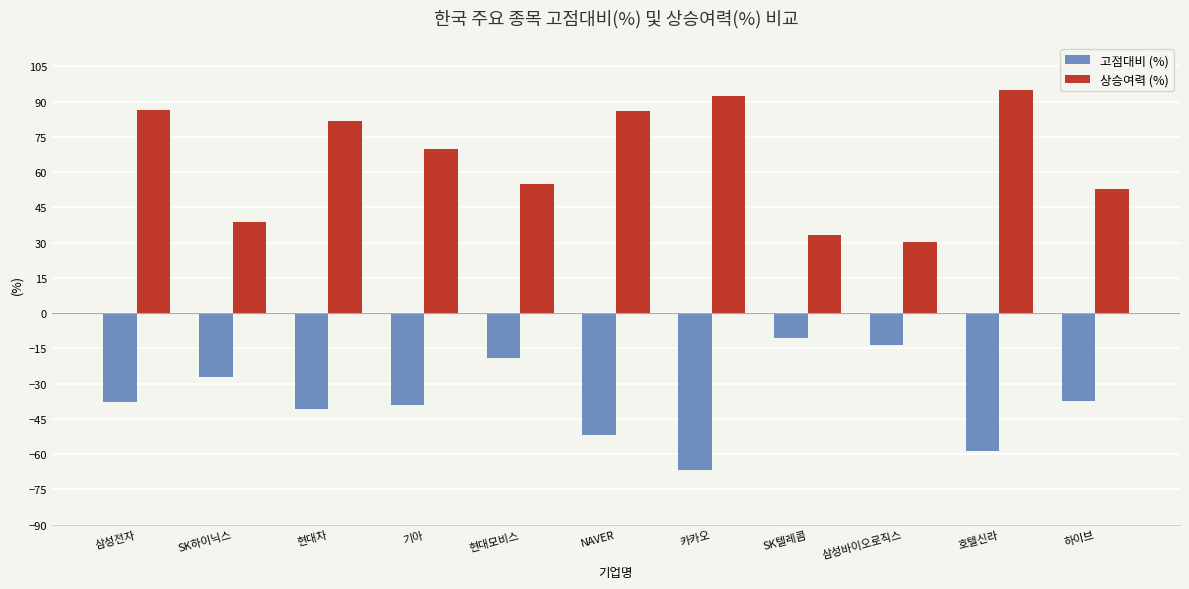

The value of 고점대비 (%) at 삼성전자 is -14.6. True or false?

False